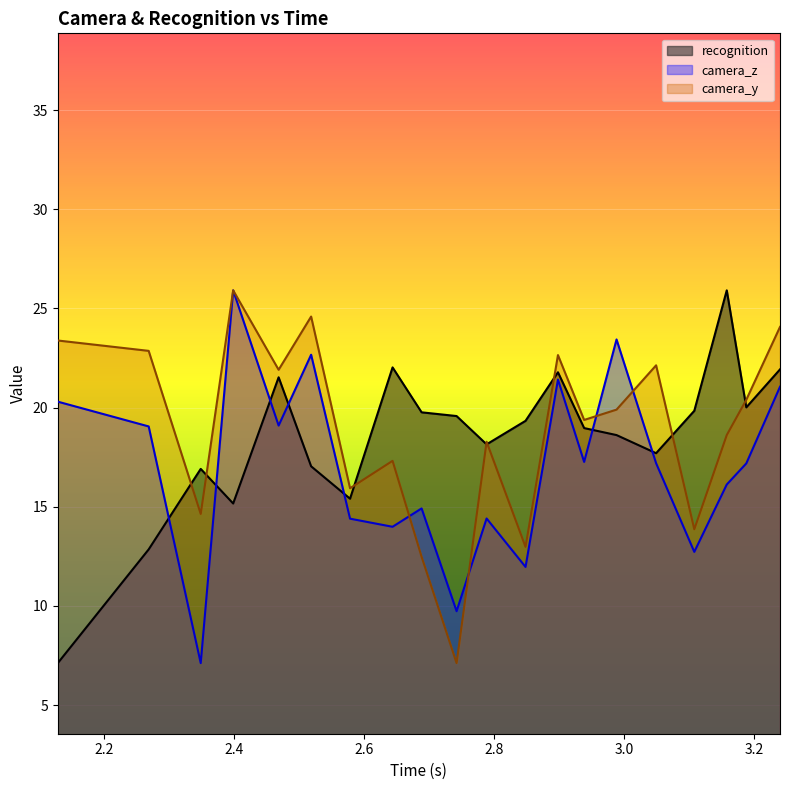

What is the maximum value shown in the chart?

25.9